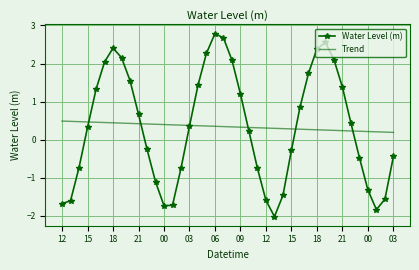

Which series has the widest spread of values?

Water Level (m)